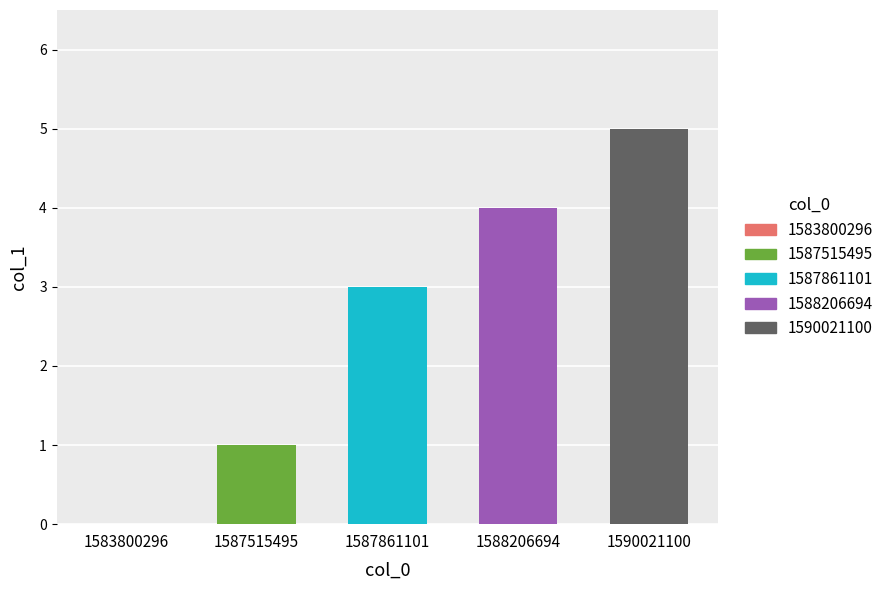

Which has a higher value, 1583800296 or 1587515495?

1587515495